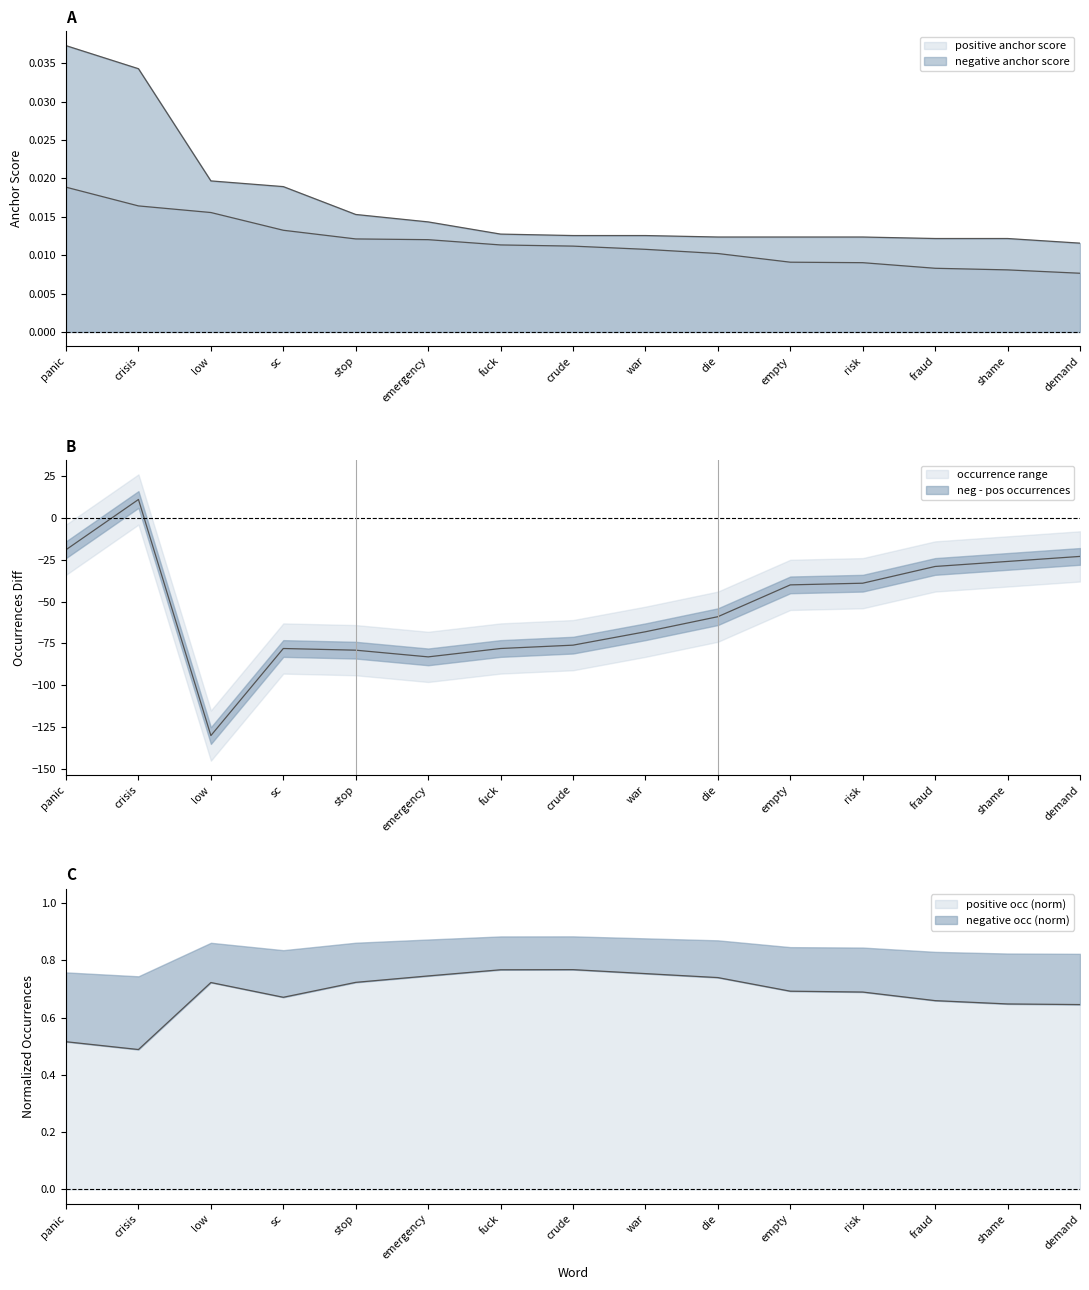

Rank the series by their average value, from highest to lowest.

negative anchor score, positive anchor score